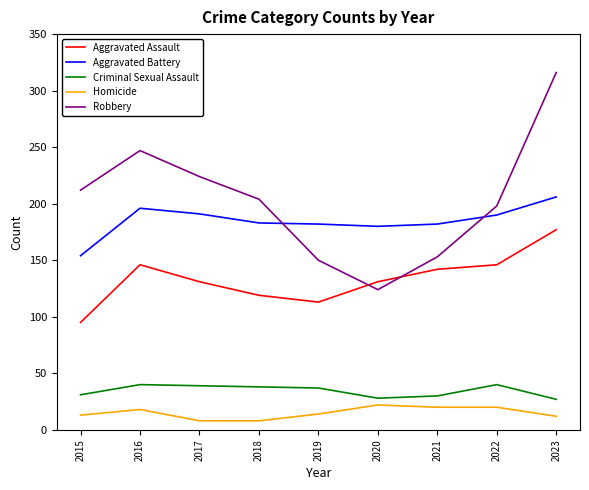

True or false: Criminal Sexual Assault and Aggravated Assault cross at least once.

False